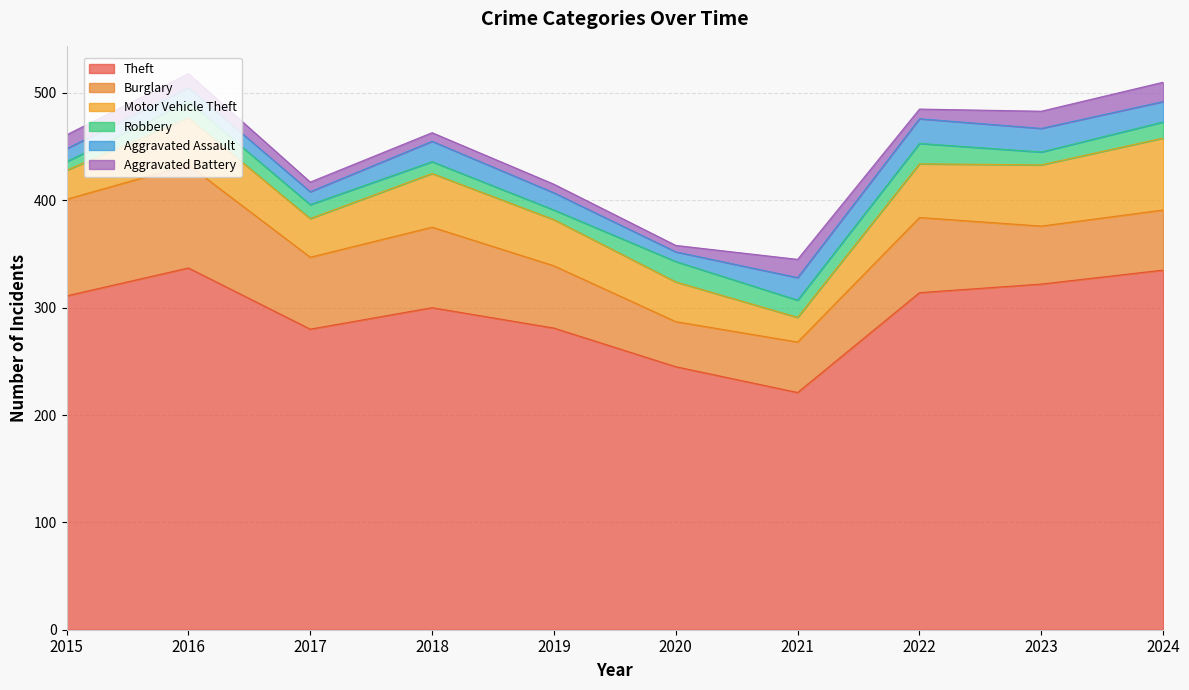

Does the chart have visible grid lines?

Yes